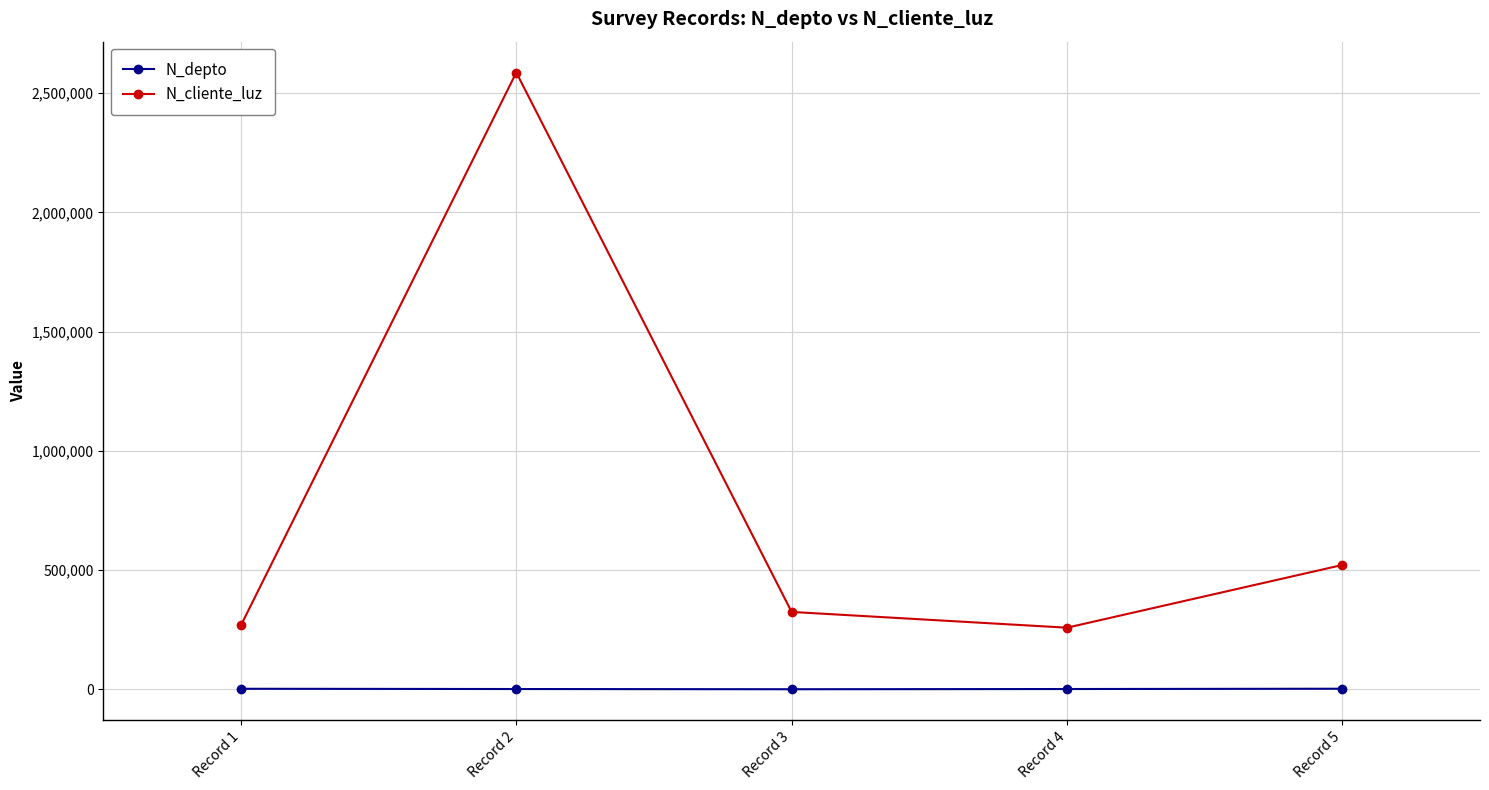

Where is N_cliente_luz nearest to the value 1422488?

Record 5